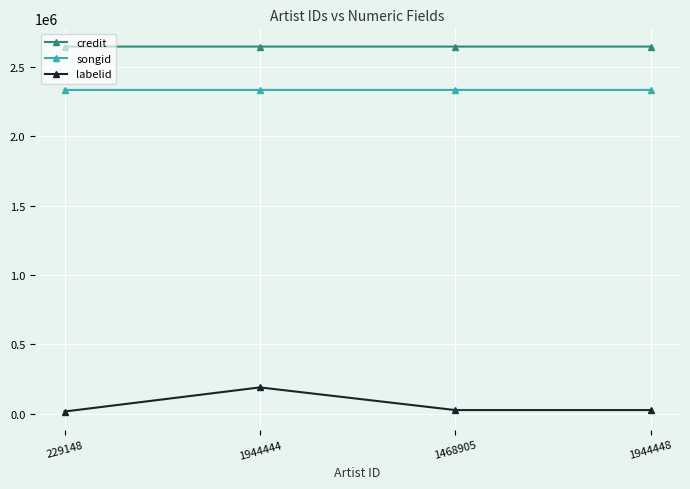

Which series has the largest range (max minus min)?

labelid